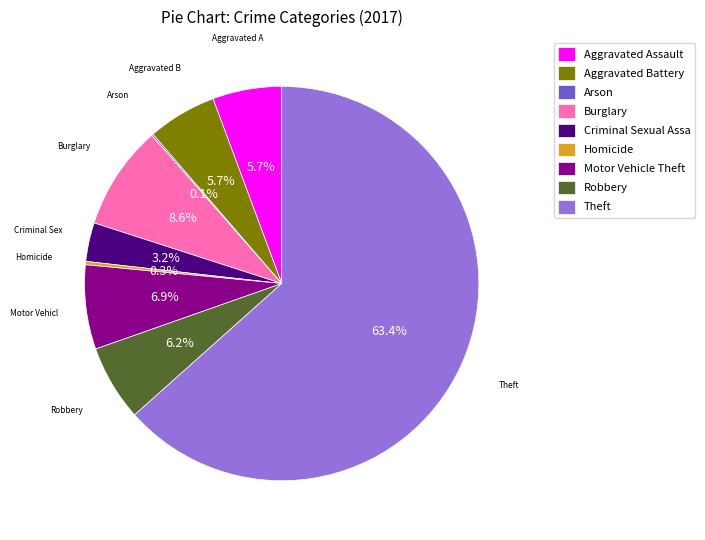

What percentage is the Burglary slice, to the nearest percent?

9%